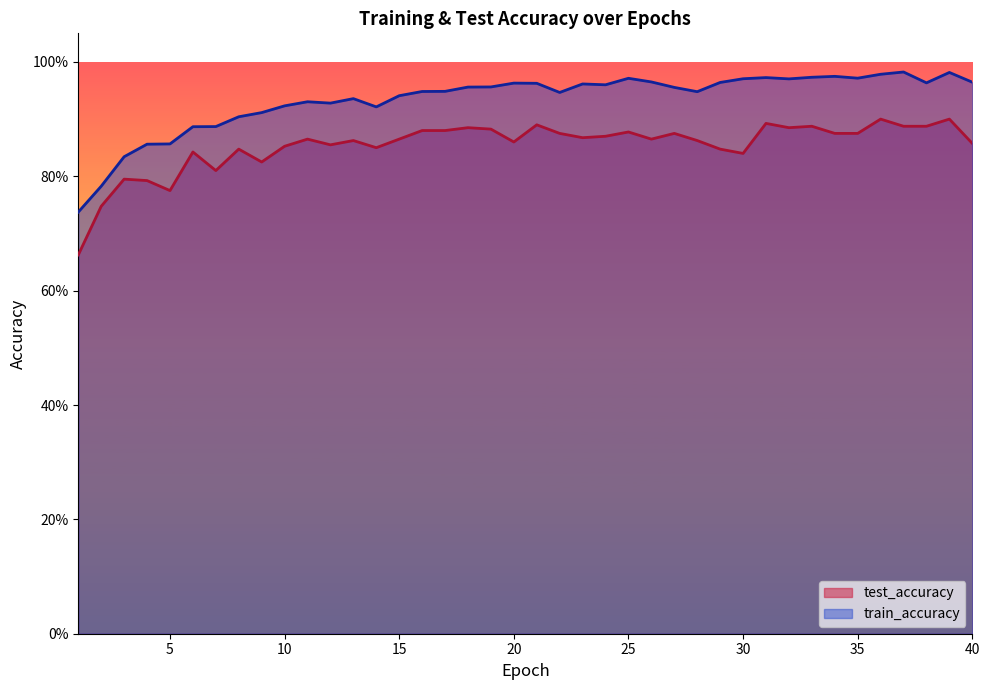

At how many categories does at least one series exceed 0?

40